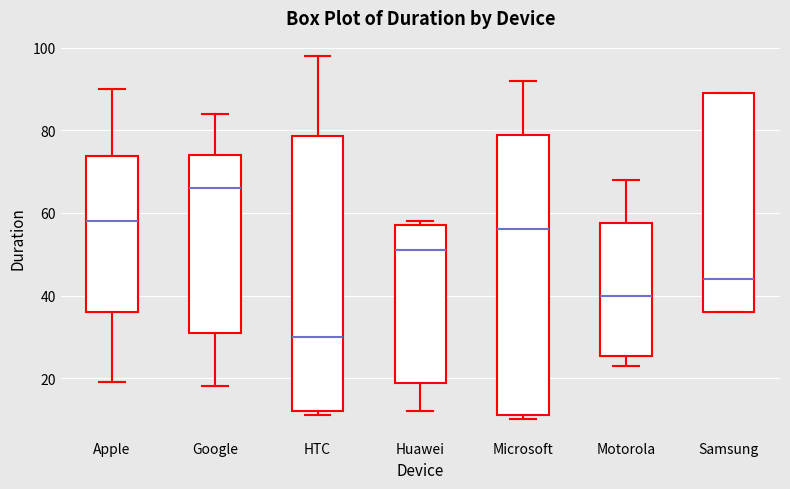

Which box has the lowest median line?

HTC